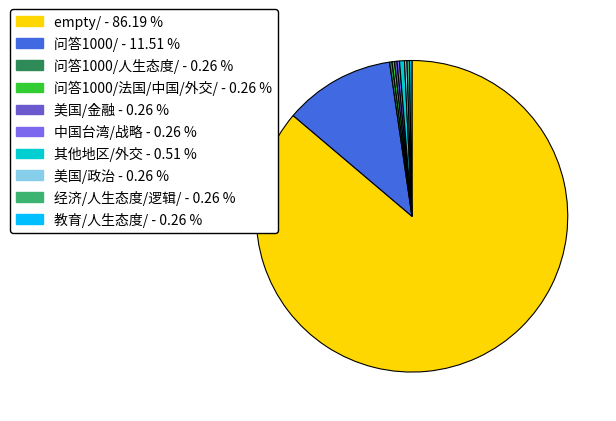

Does any single category account for the majority?

Yes